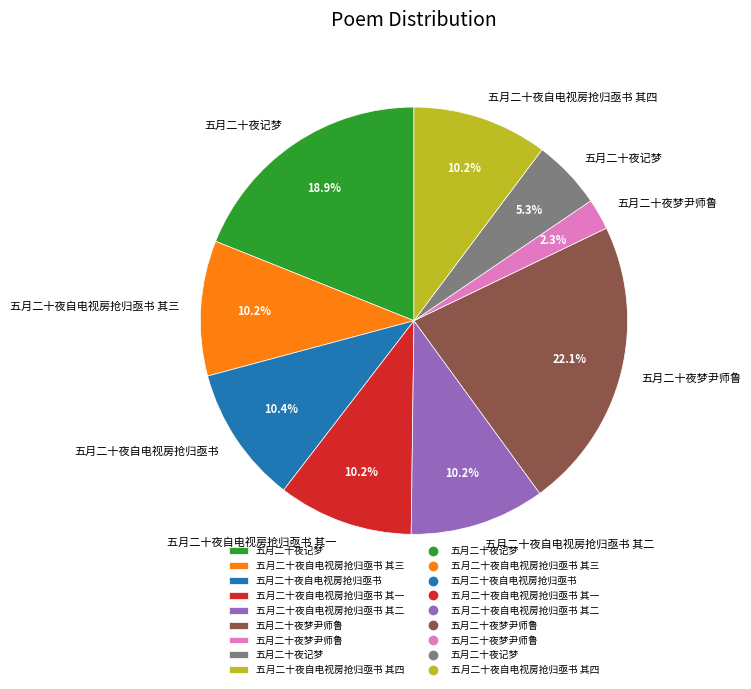

How many segments does this pie chart have?

9